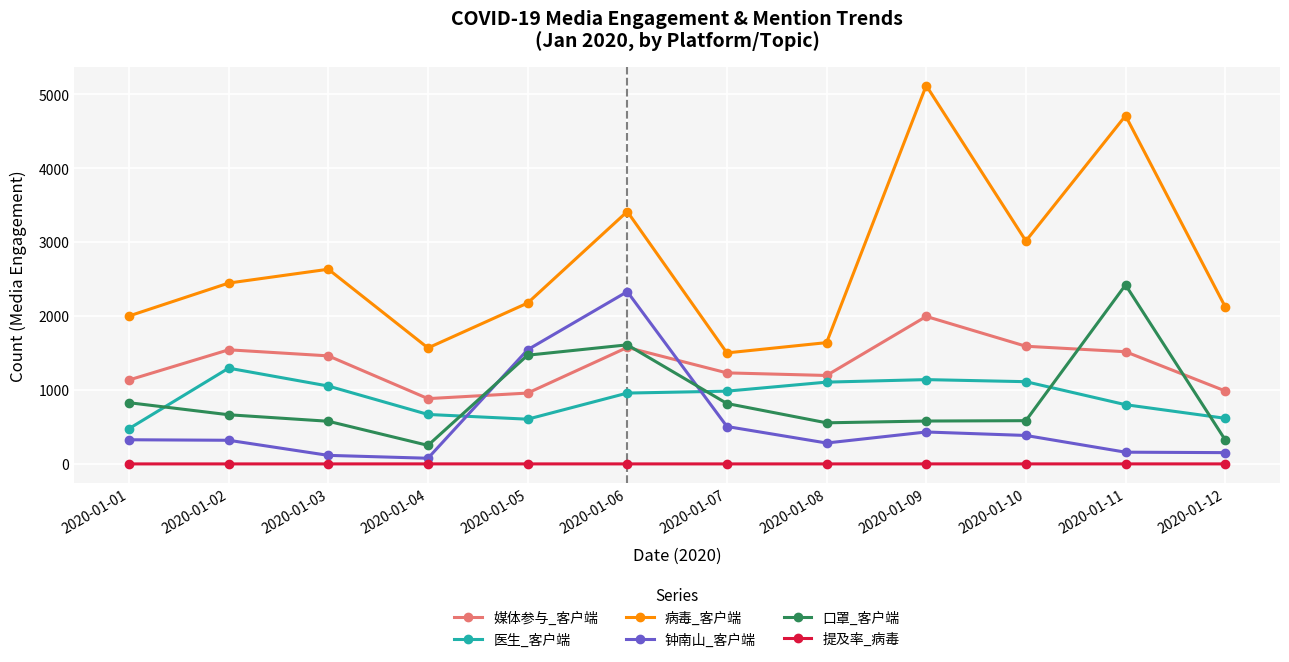

Where is 病毒_客户端 nearest to the value 3308?

2020-01-06